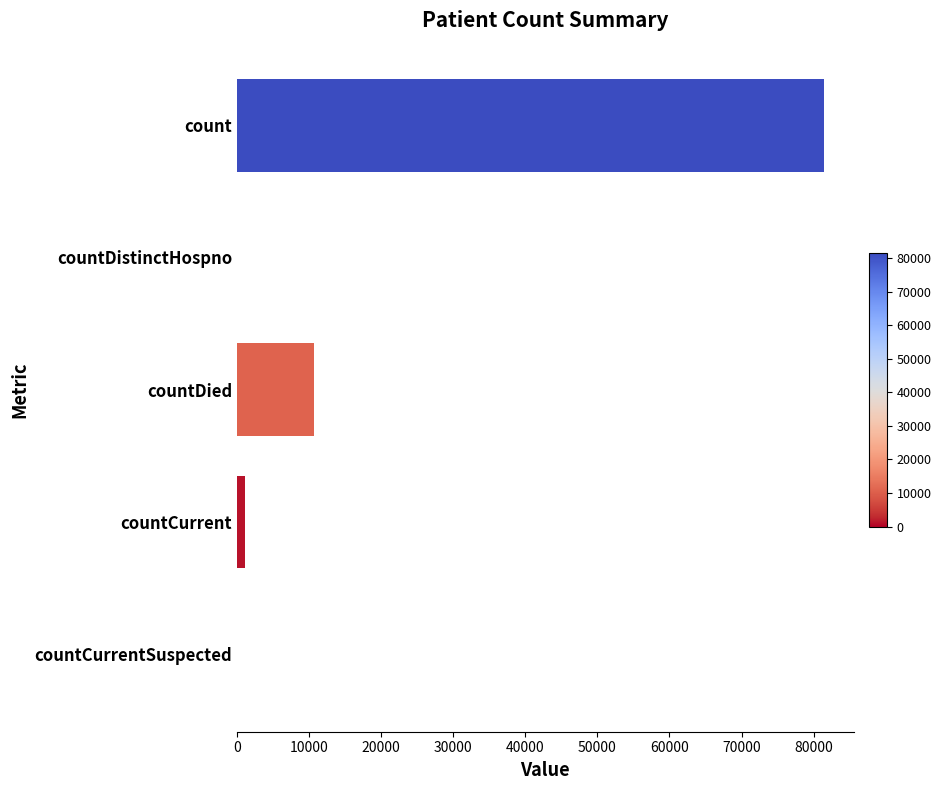

Is it true that the value at countDied is 10732?

True